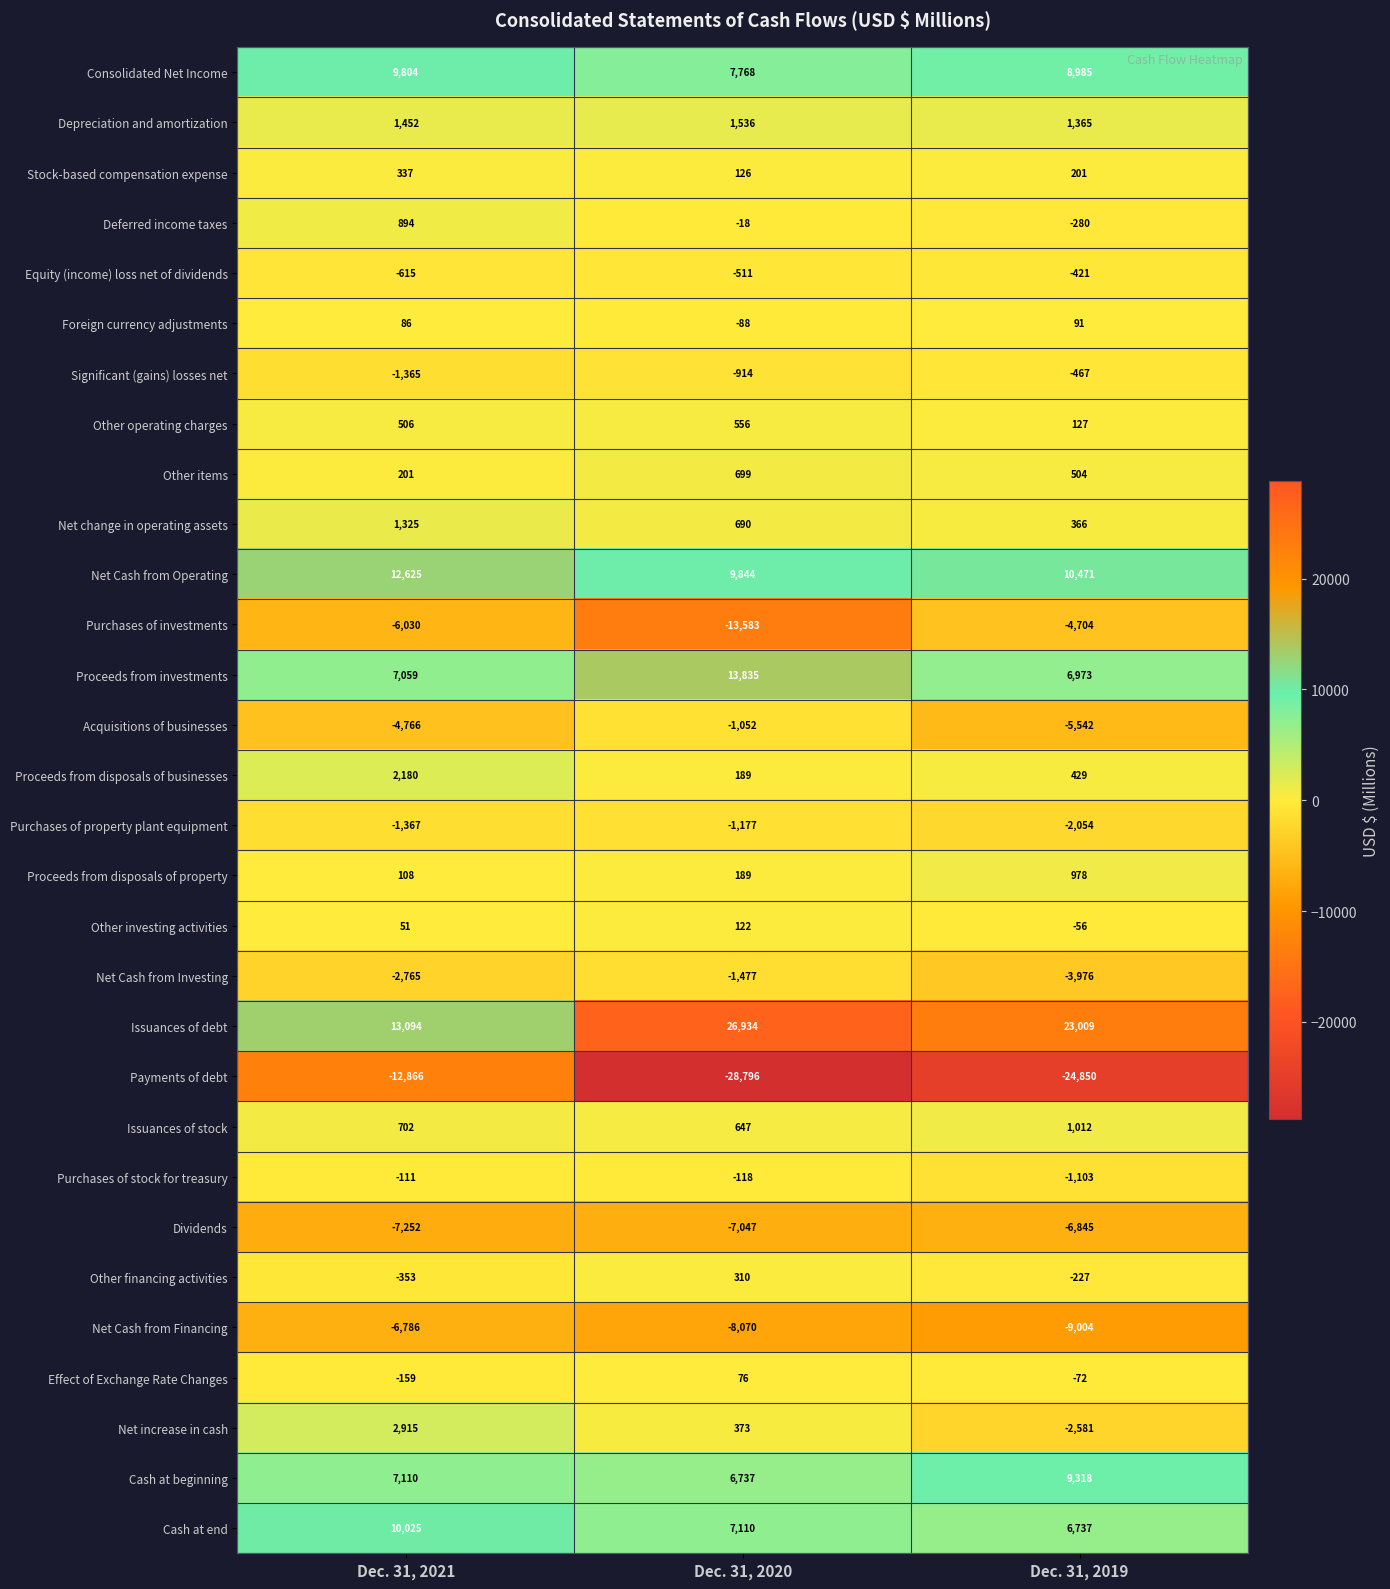

The Purchases of investments series shows -2574 at Dec. 31, 2019. True or false?

False